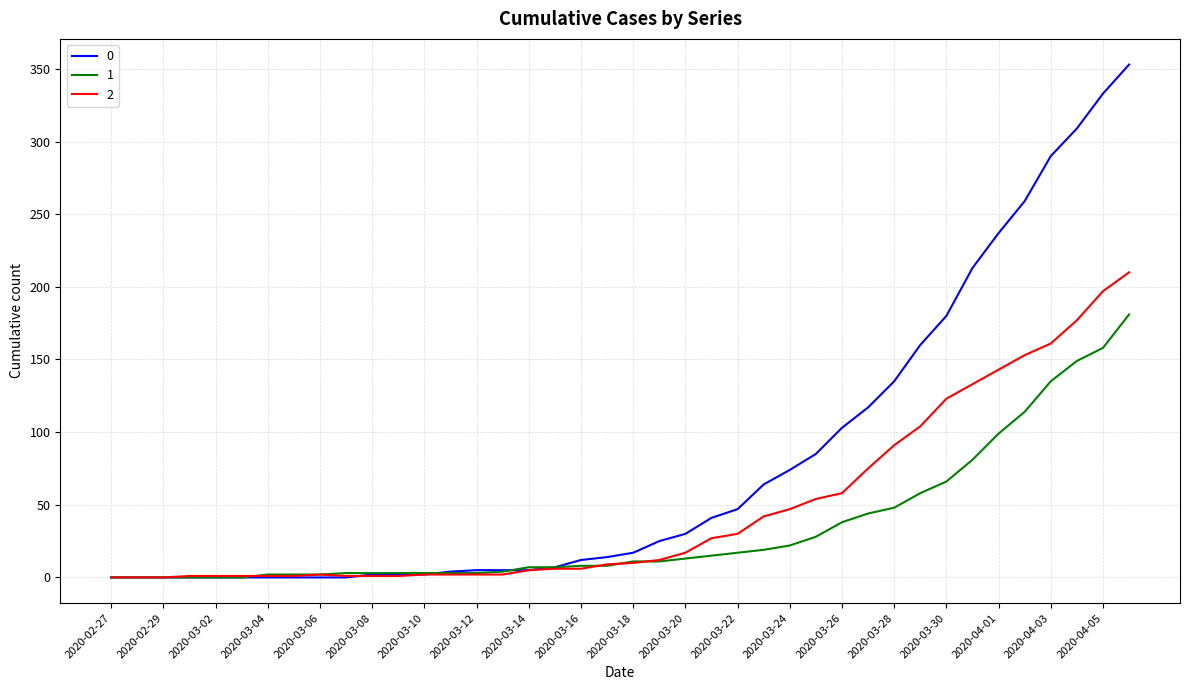

Rank the series by their average value, from lowest to highest.

1, 2, 0